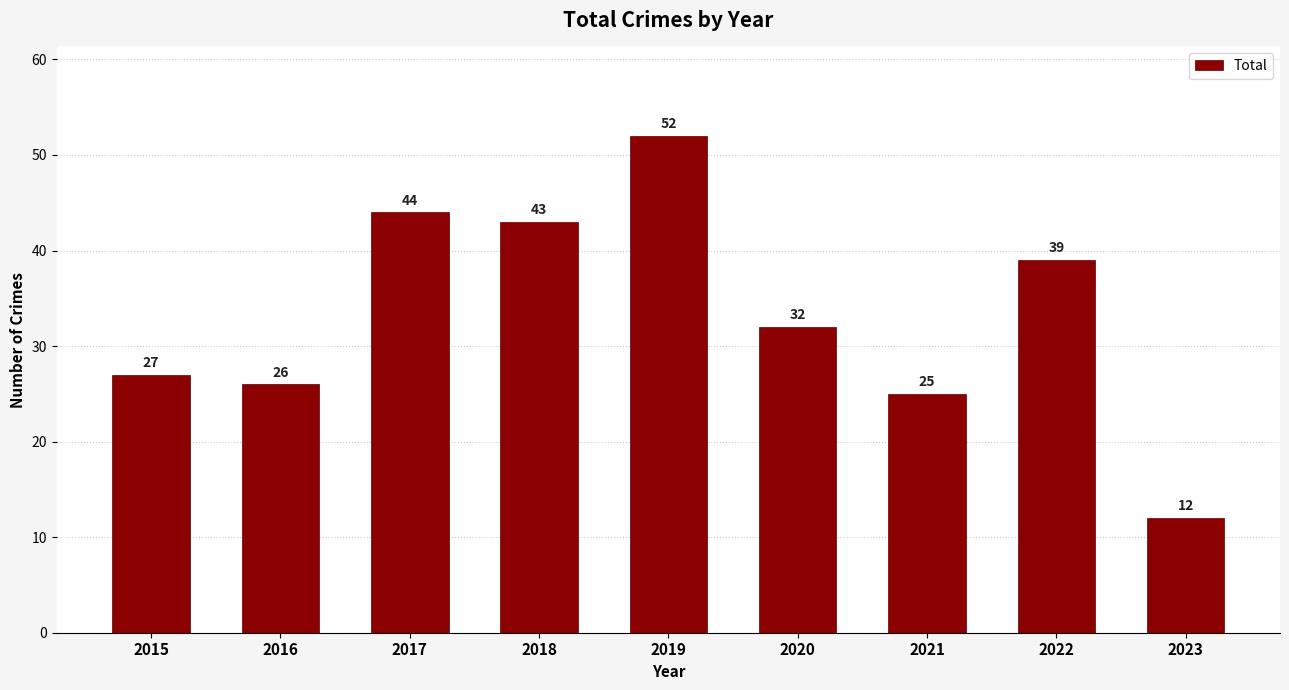

What is the average value?

33